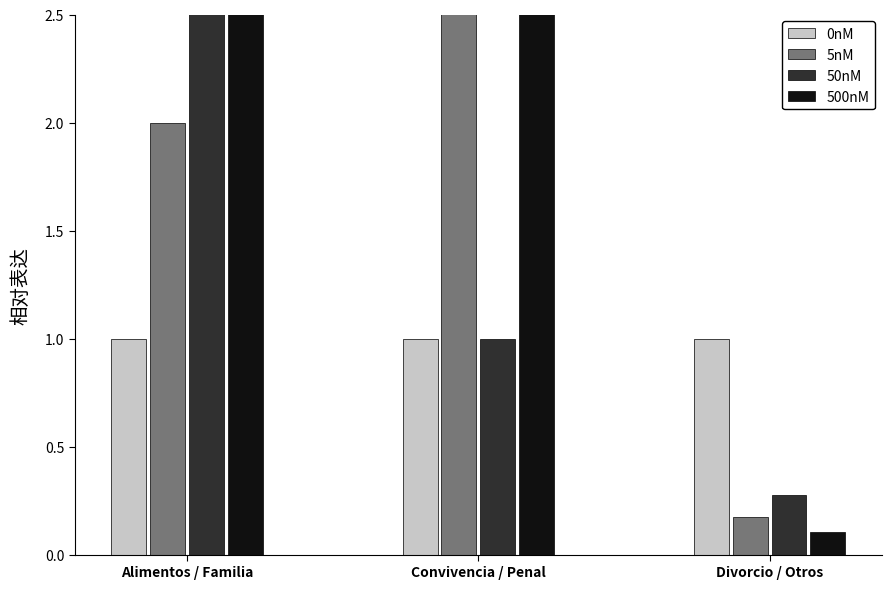

What is the difference between the maximum and minimum values in the 500nM series?

39.9